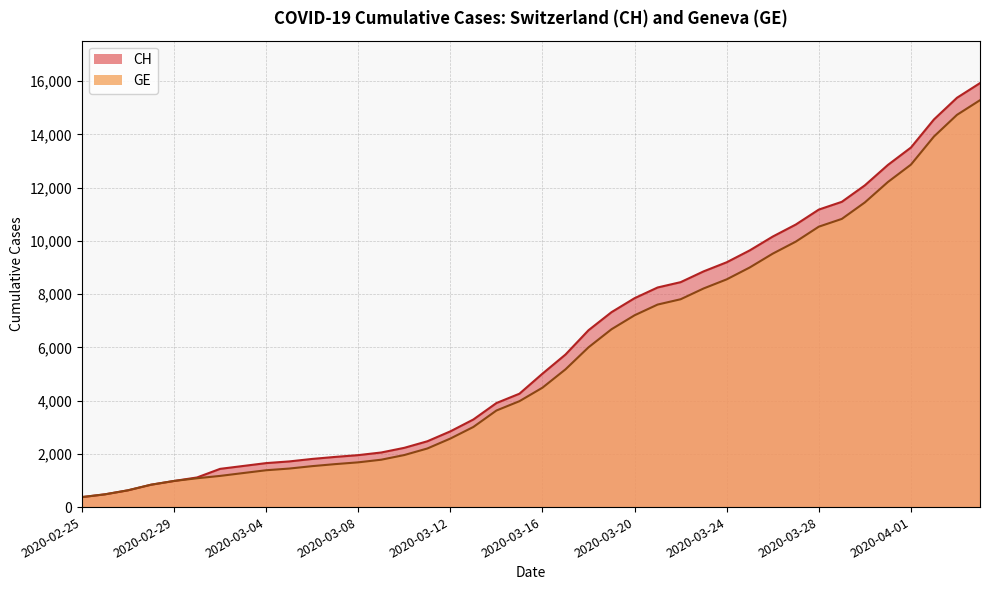

Which series changed the most between 2020-02-28 and 2020-04-03?

CH